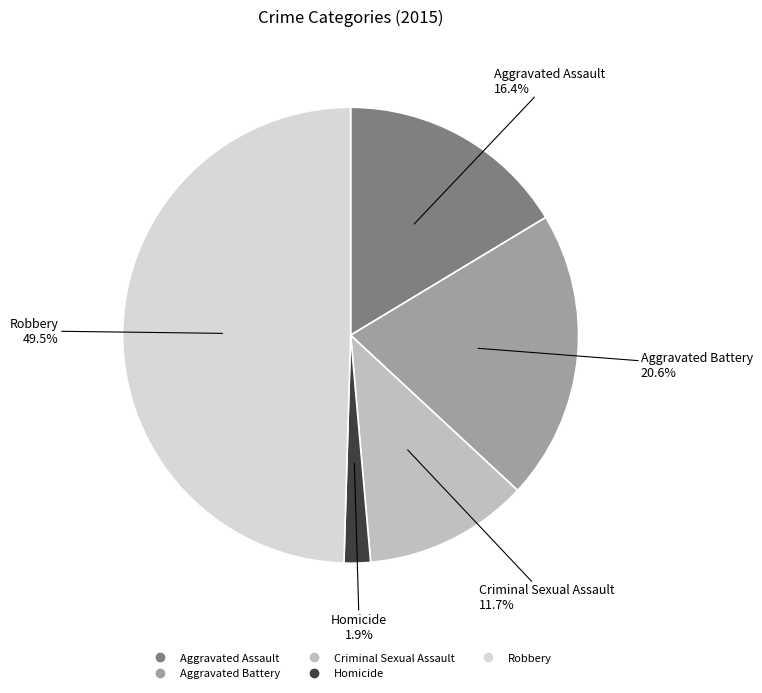

True or false: Homicide accounts for 16% of the total.

False